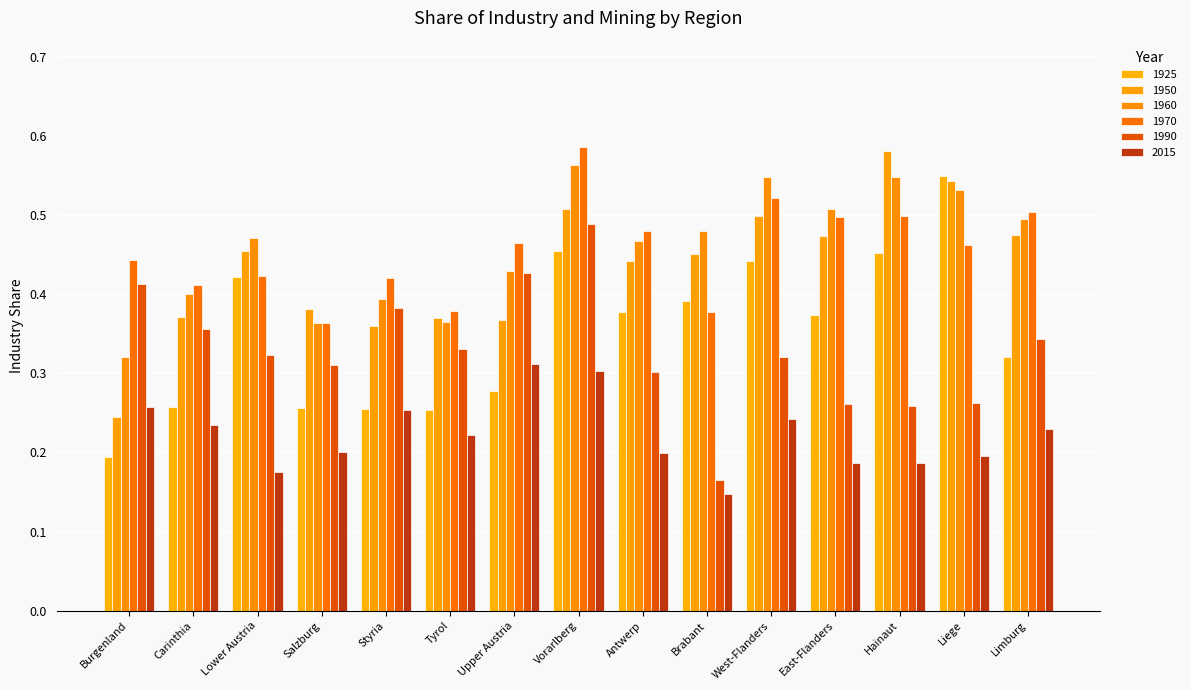

What is the spread (max minus min) of values at Hainaut?

0.4